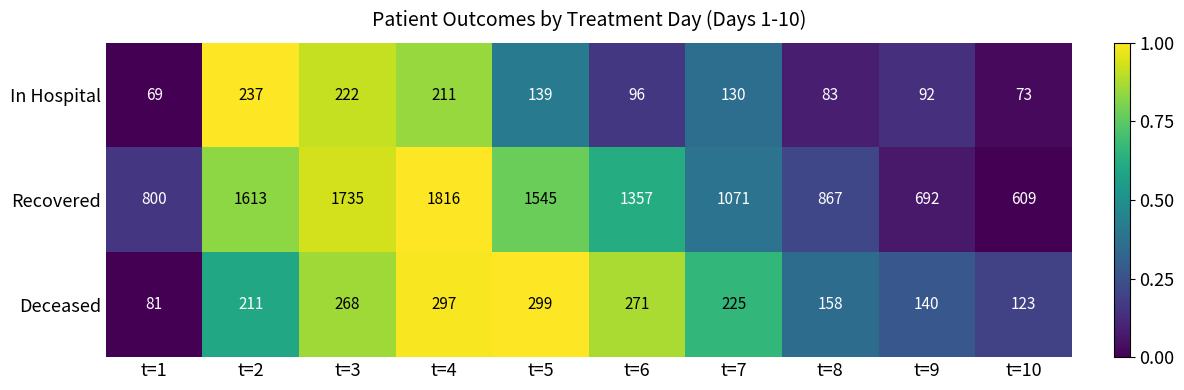

At which label does Recovered reach its peak?

t=4